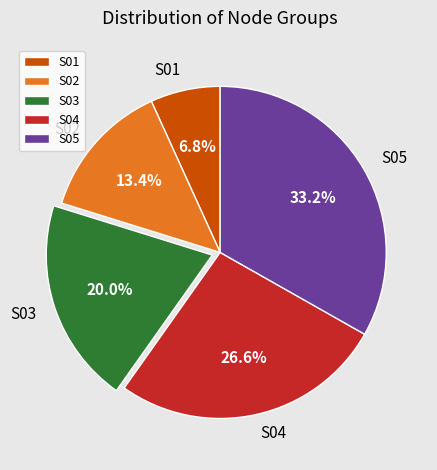

To the nearest percent, what is the average slice percentage?

20%